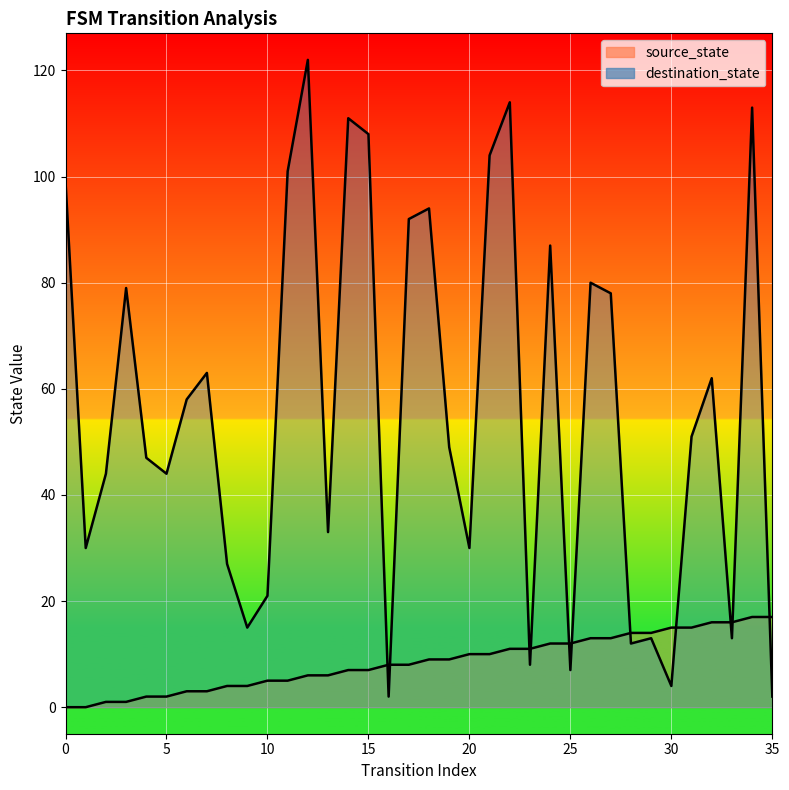

What is the difference between the maximum and minimum values in the destination_state series?

120